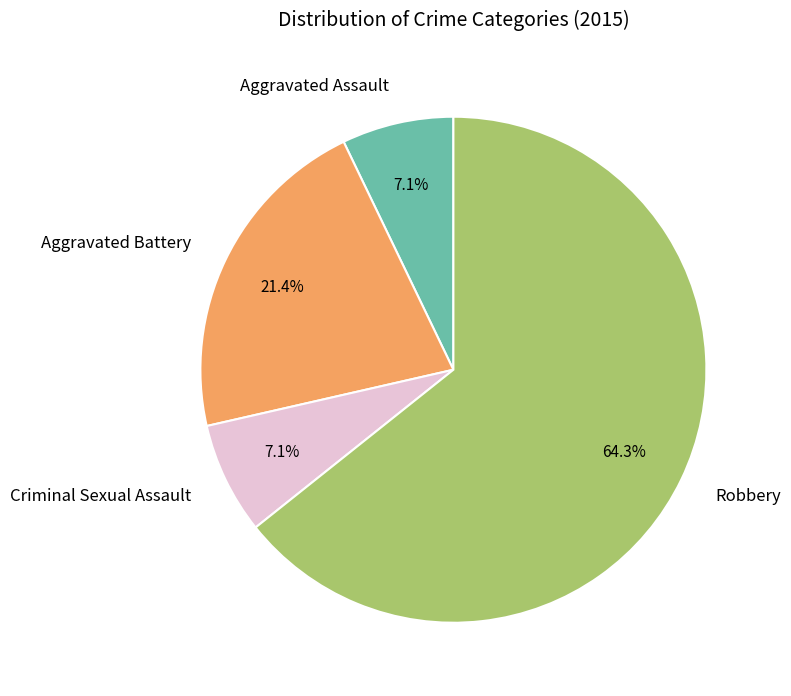

To the nearest percent, what portion does Criminal Sexual Assault represent?

7%